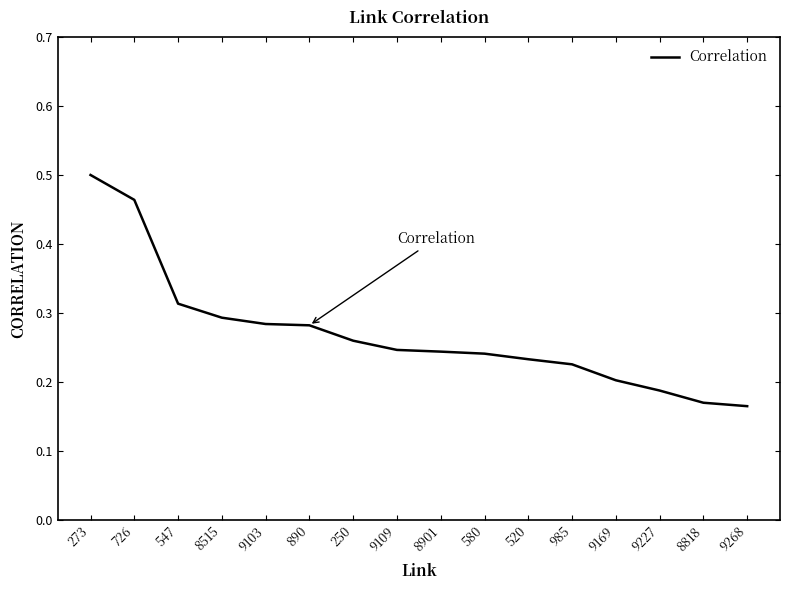

Which label corresponds to the largest value in the chart?

273